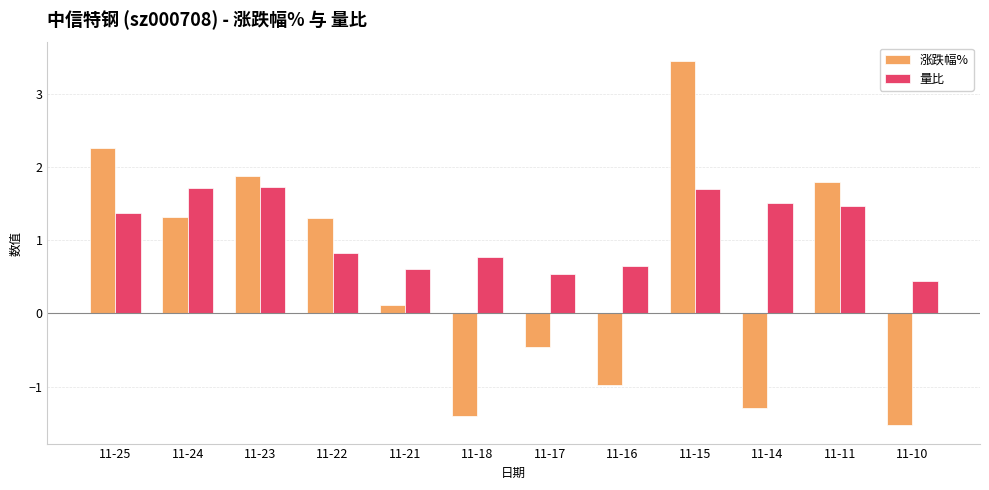

The 量比 series shows 1.4 at 11-25. True or false?

True